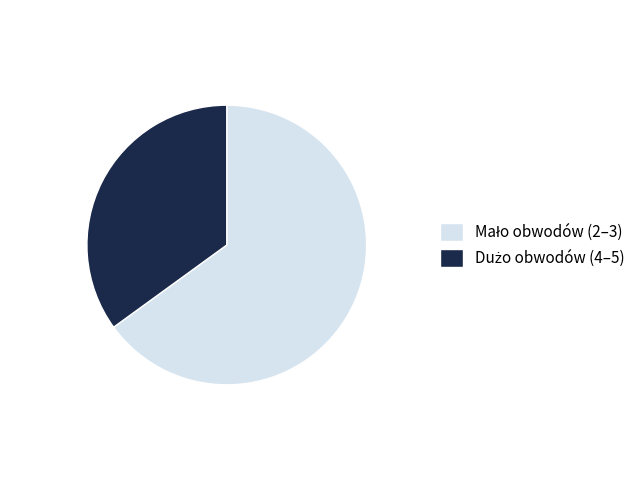

Does any single category account for the majority?

Yes